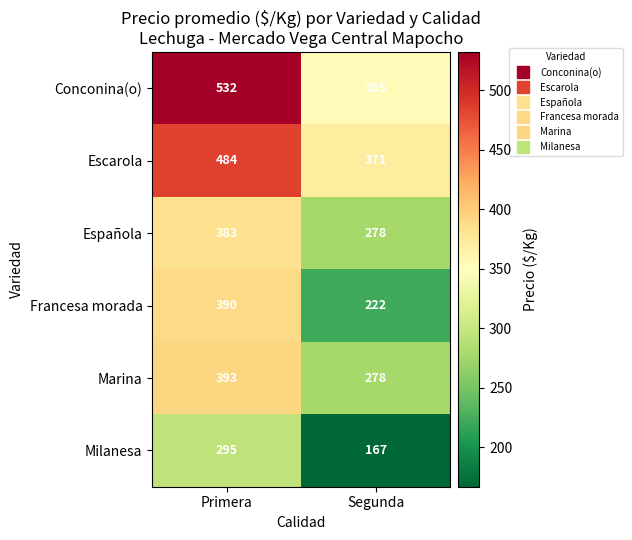

At which category is the sum across all series the highest?

Primera